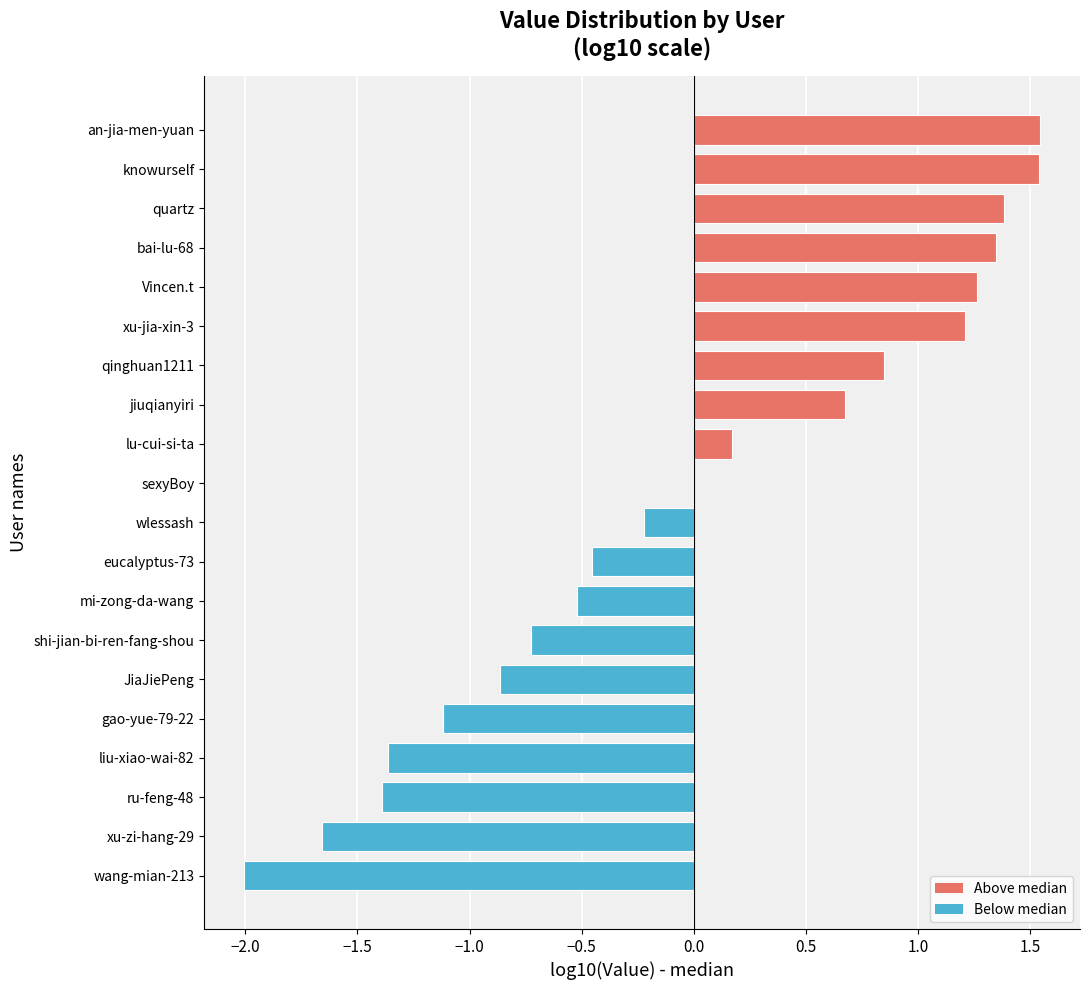

The chart shows a value of -0.3 at gao-yue-79-22. True or false?

False